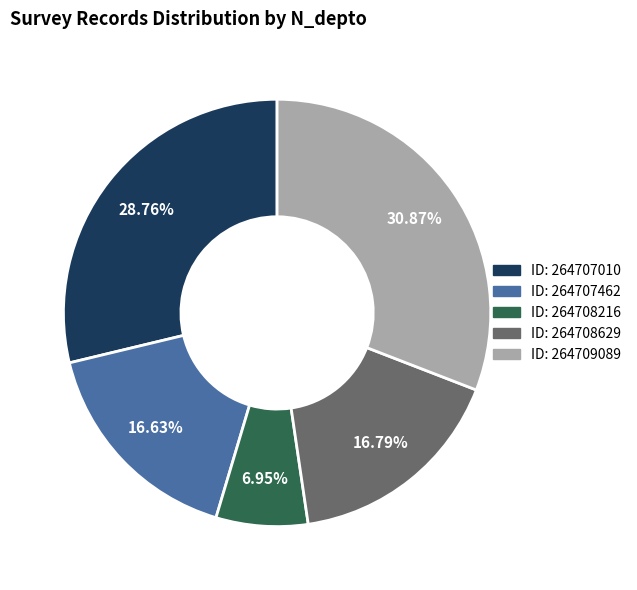

Is there a majority slice in this chart?

No